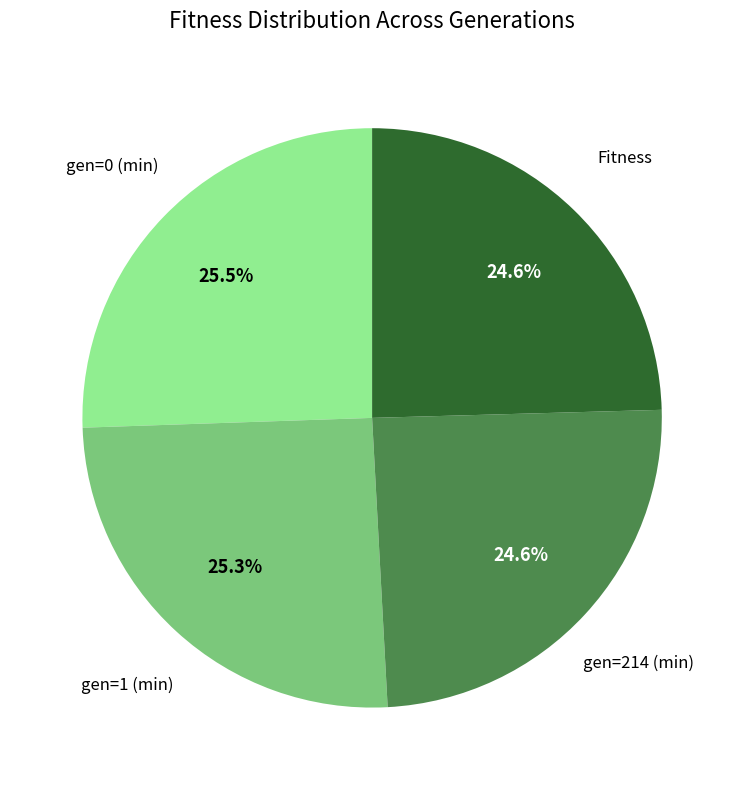

Is there any slice that represents more than half of the pie?

No